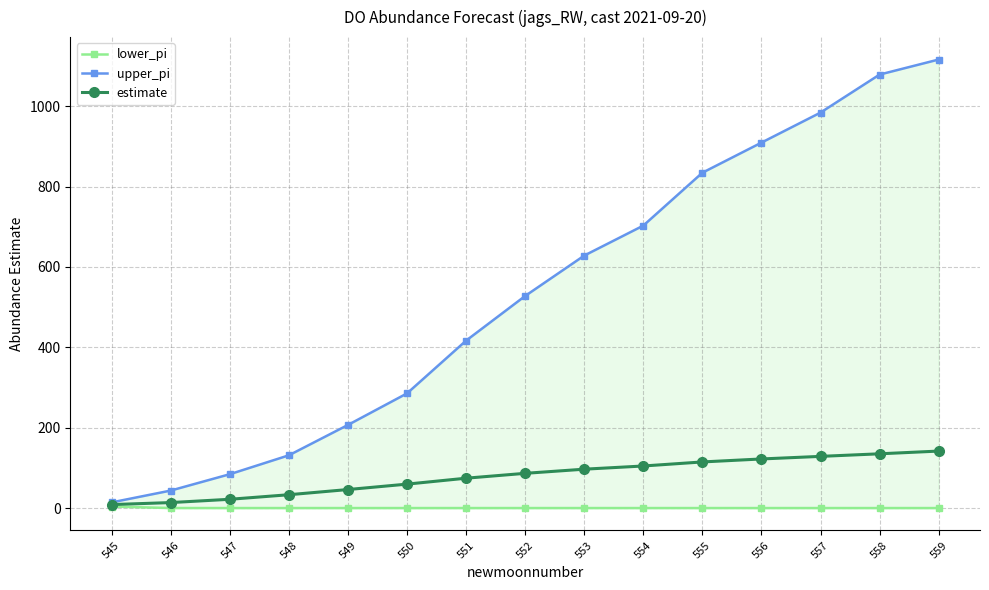

Reading left to right, transcribe all the data shown in this chart.

lower_pi: 3.7	0.1	0.0	0.0	0.0	0.0	0.0	0.0	0.0	0.0	0.0	0.0	0.0	0.0	0.0
upper_pi: 14.1	43.5	84.2	131.2	206.8	285.3	416.5	527.7	628.1	702.7	834.3	909.2	984.0	1078.6	1116.0
estimate: 8.6	13.6	21.8	33.2	46.1	59.5	74.3	86.4	96.7	104.7	114.7	122.2	128.6	135.0	141.8